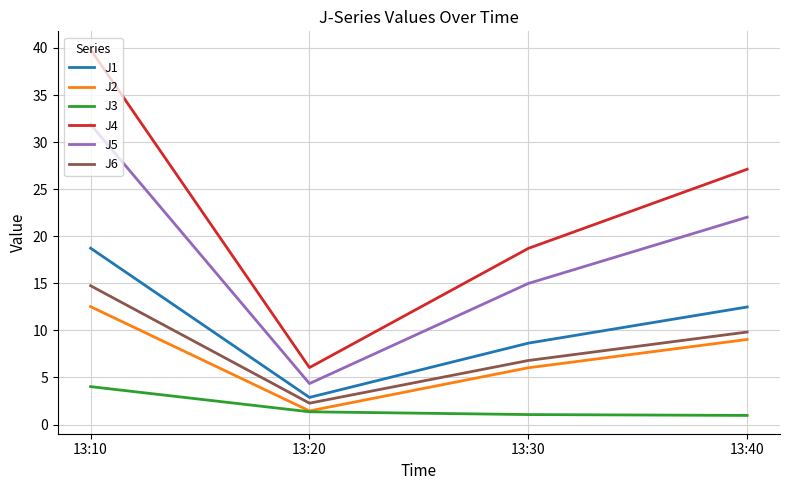

The value of J3 at 13:40 is 1.0. True or false?

True